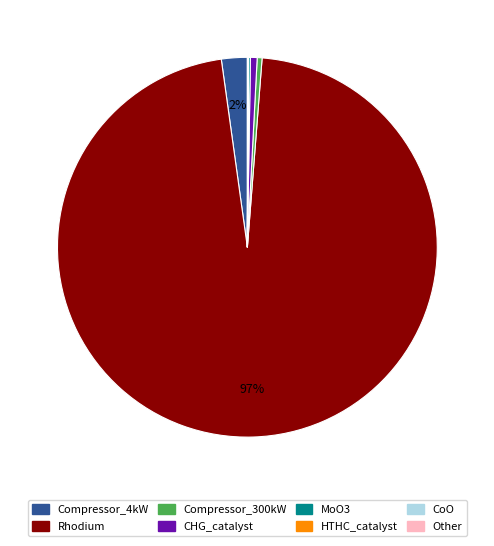

Is there any slice that represents more than half of the pie?

Yes